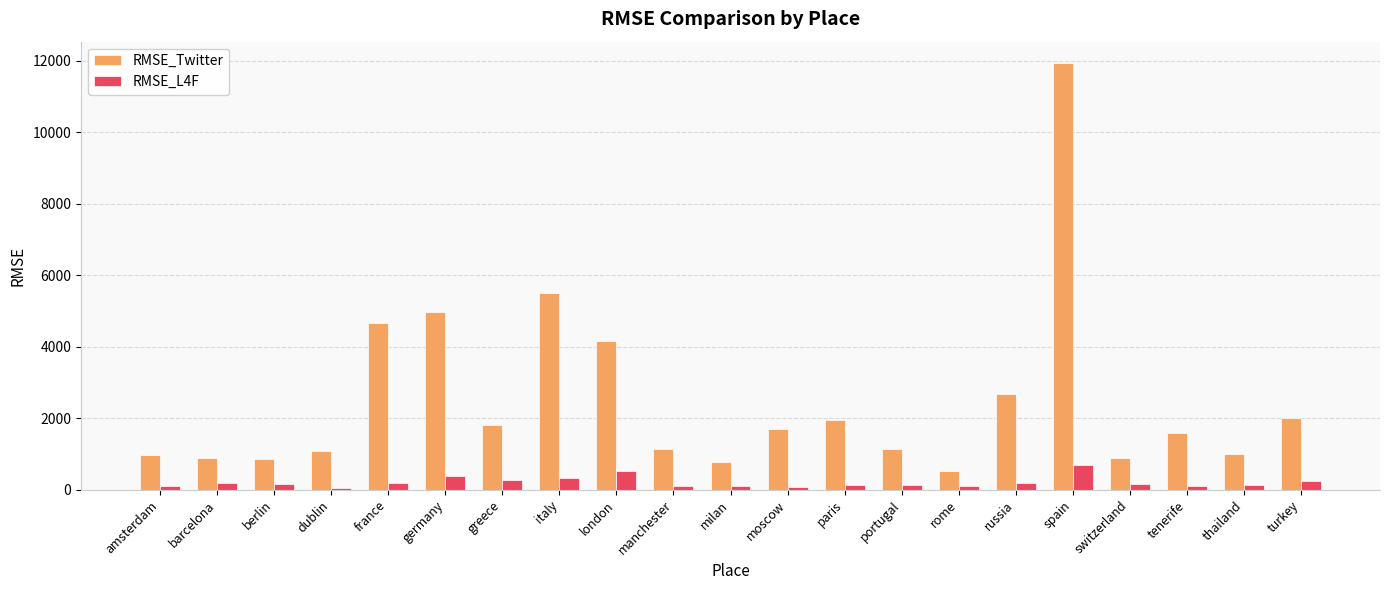

What is the sum of all RMSE_L4F values?

4286.1